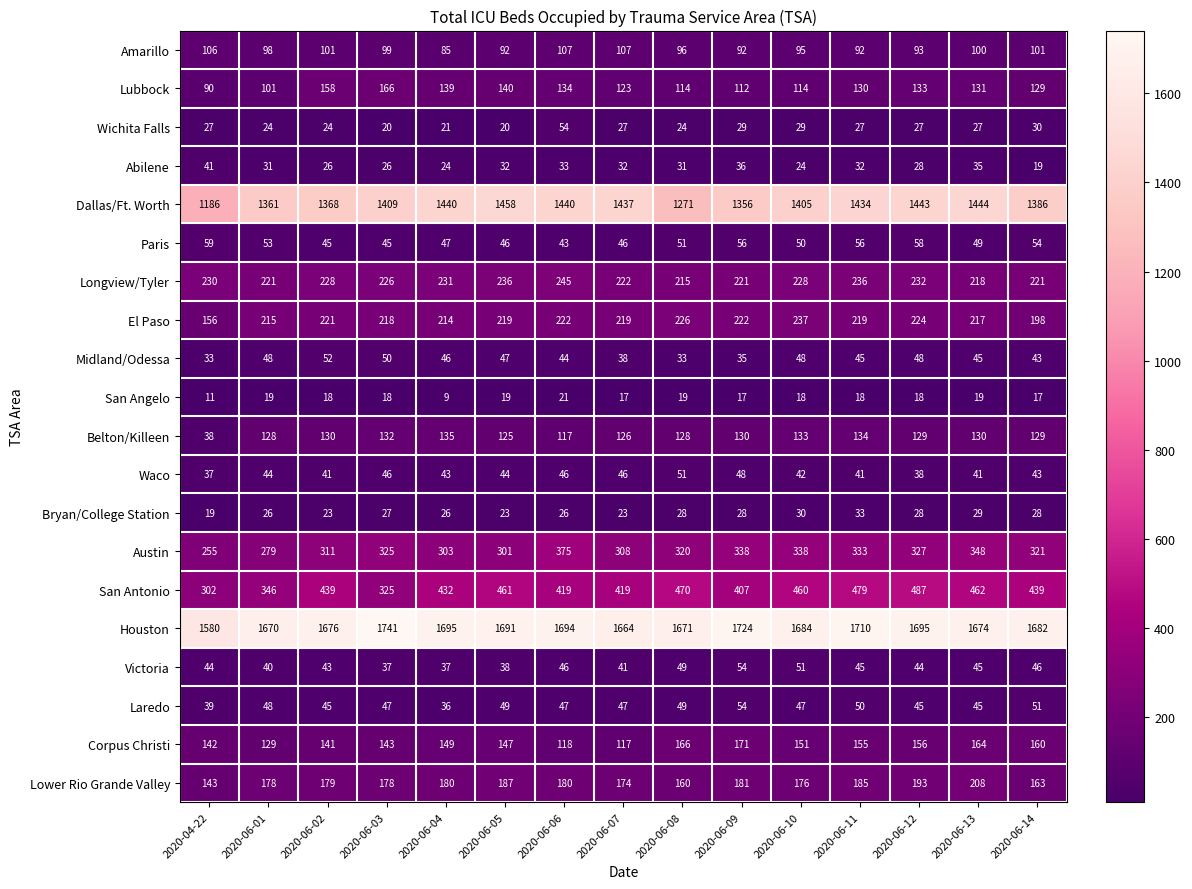

Which label corresponds to the largest value in the chart?

2020-06-03